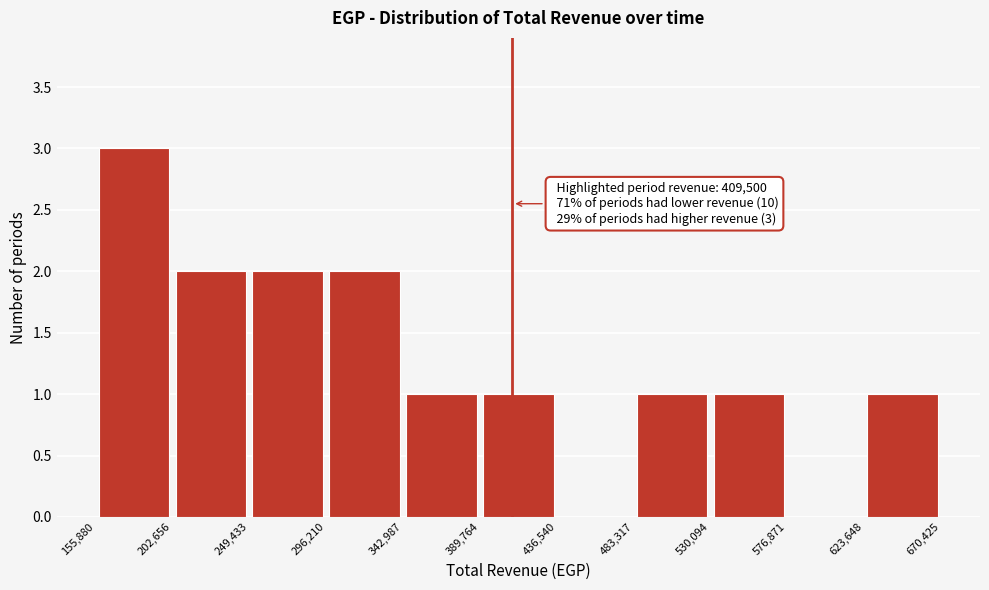

Over which range of the x-axis is the bar tallest?

155,880 to 202,656